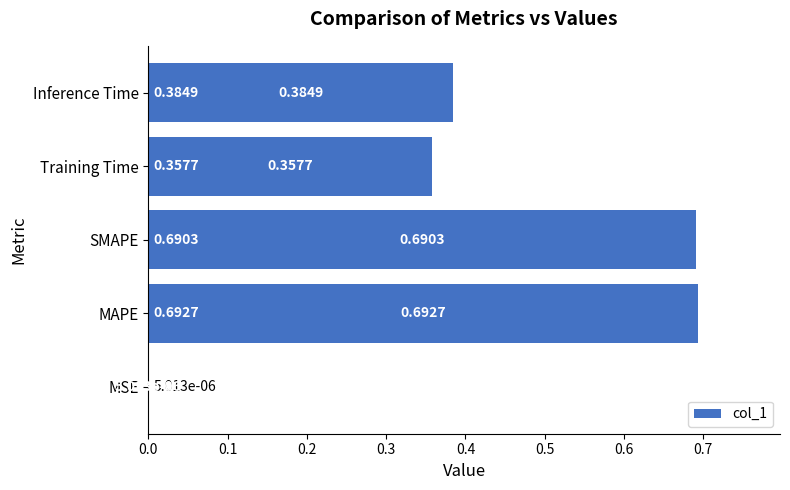

What is the sum of the values at Inference Time and MAPE?

1.1